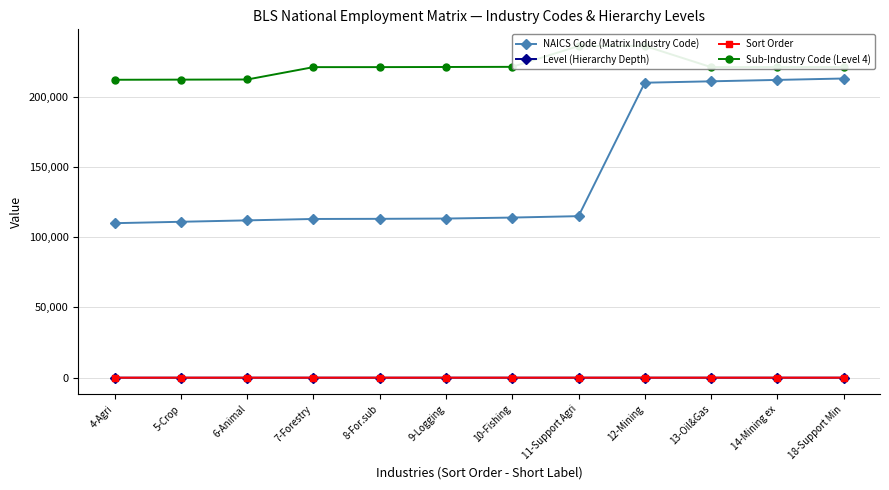

At which label does Sub-Industry Code (Level 4) reach its peak?

12-Mining